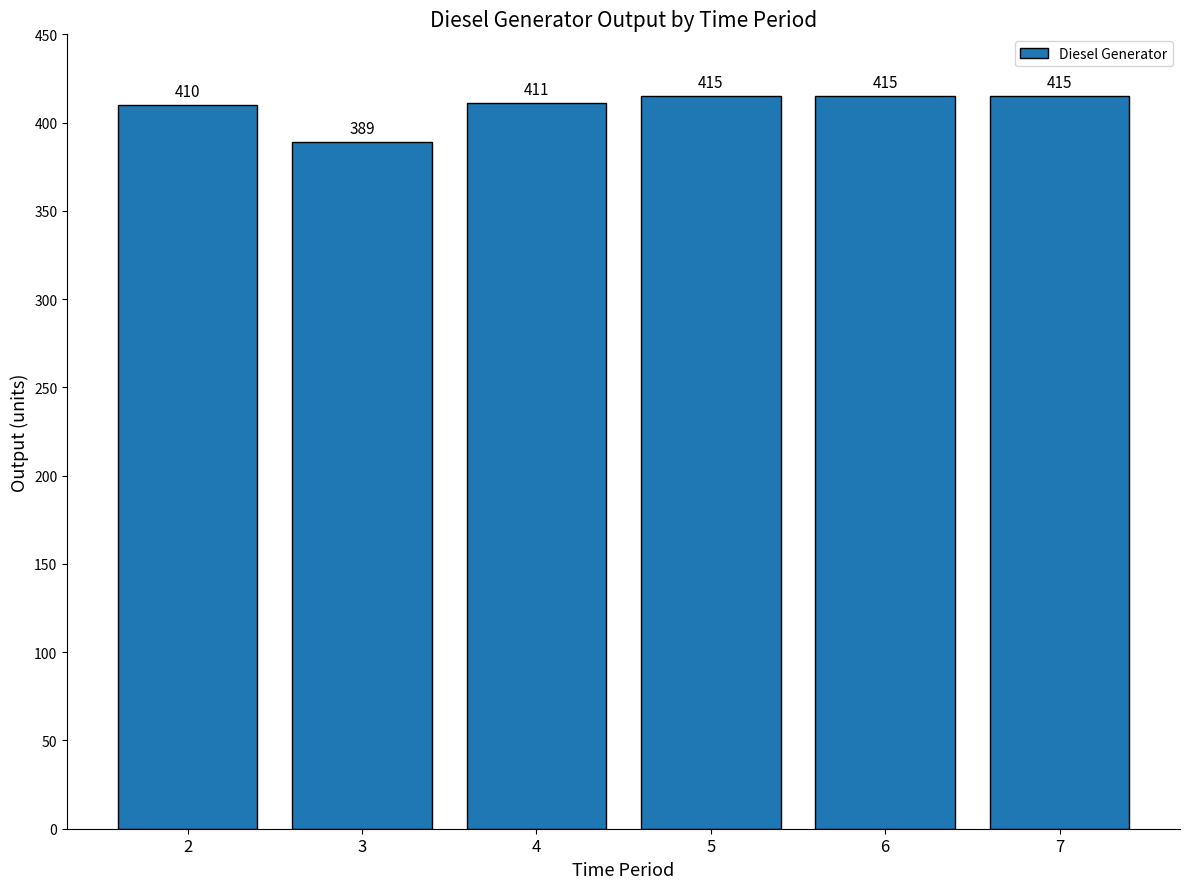

What is the difference between the maximum and second lowest values?

5